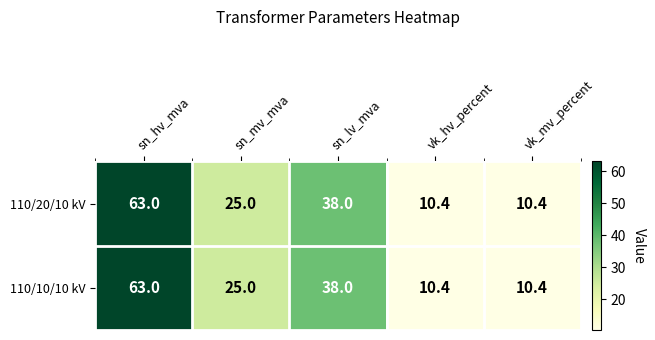

What is the maximum value shown in the chart?

63.0